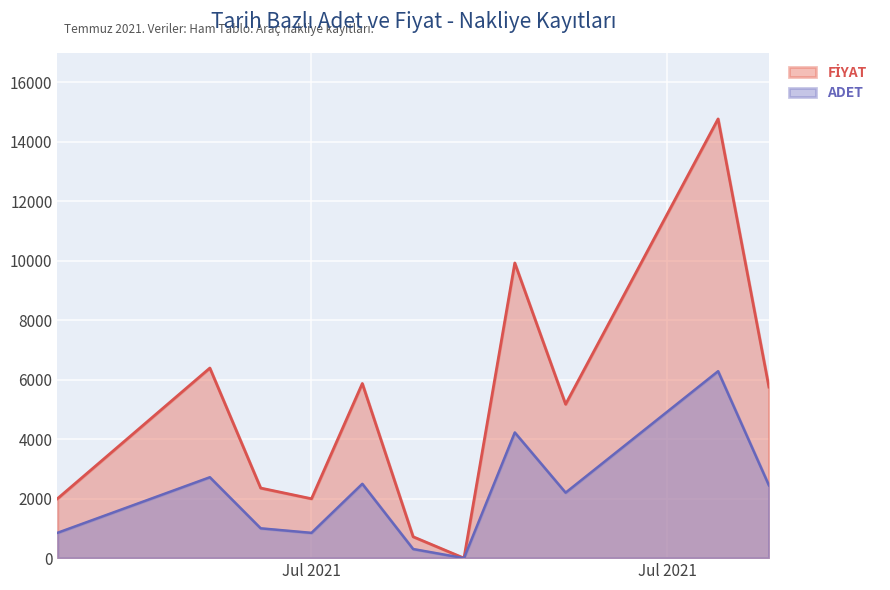

Reading right to left, transcribe all the data shown in this chart.

ADET: 2448.0	6285.0	2202.0	4225.0	0.0	306.0	2499.0	850.0	1003.0	2720.0	850.0
FİYAT: 5752.6	14768.2	5174.7	9924.8	0.0	719.1	5872.6	1997.5	2357.1	6392.0	1997.5